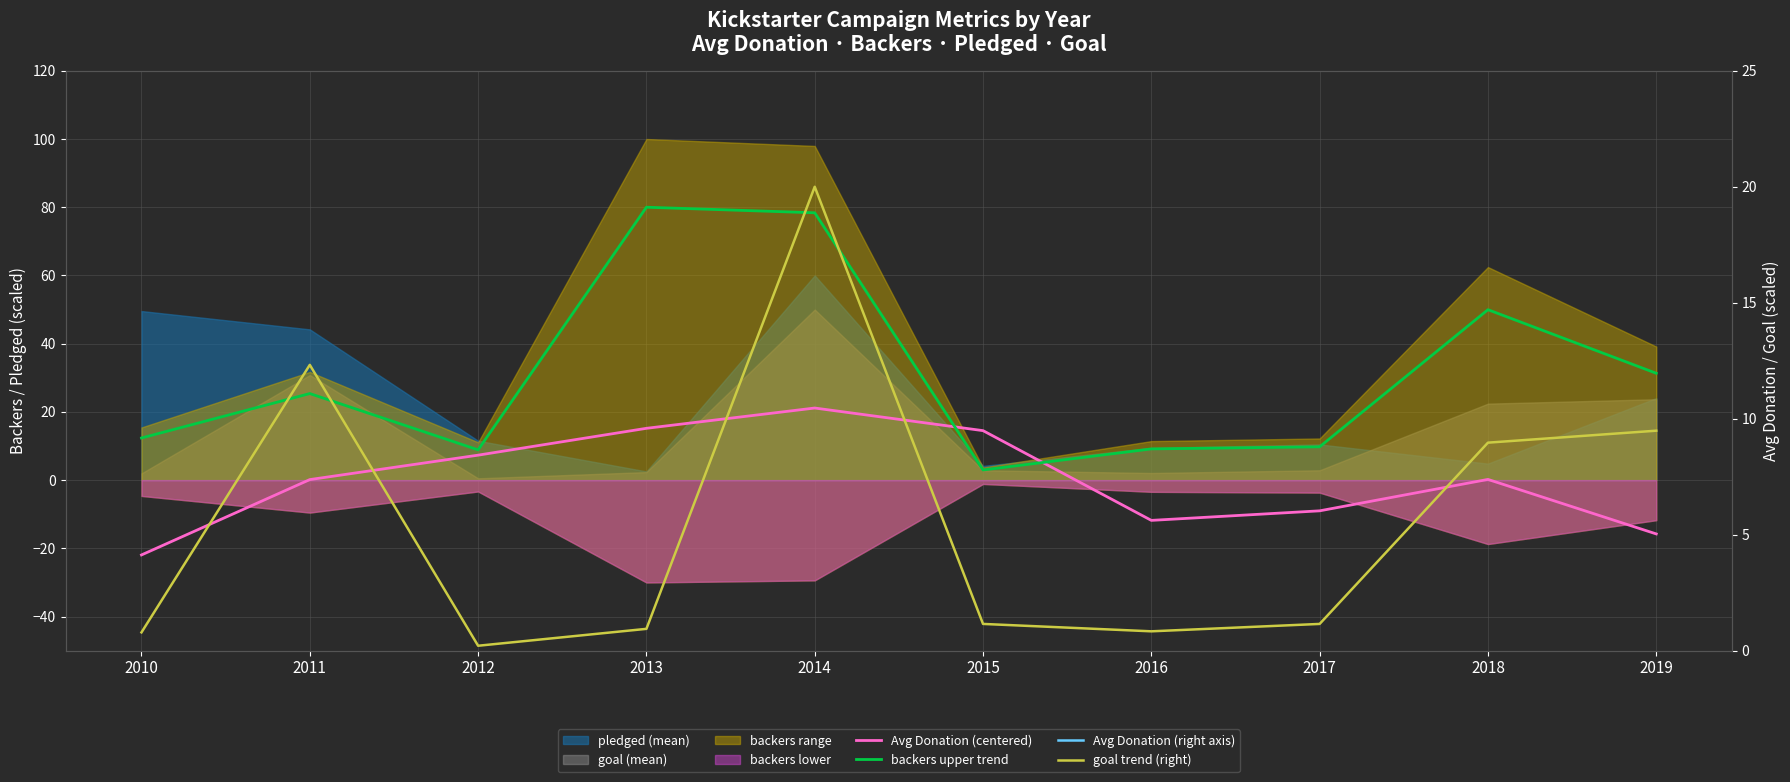

True or false: goal trend (right) has a value of 0.5 at 2010.

False